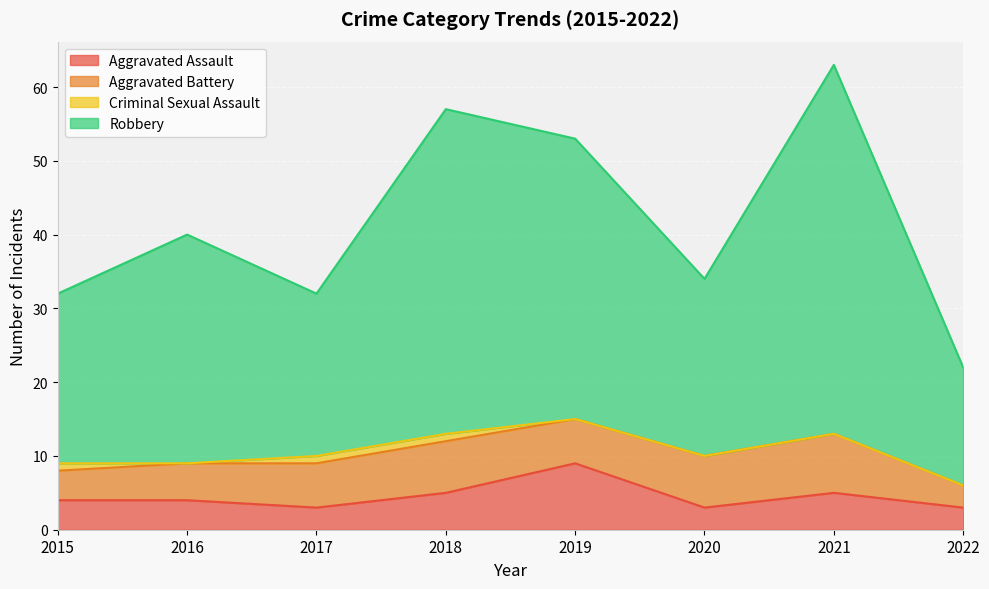

How many data points in Robbery are above 40?

3